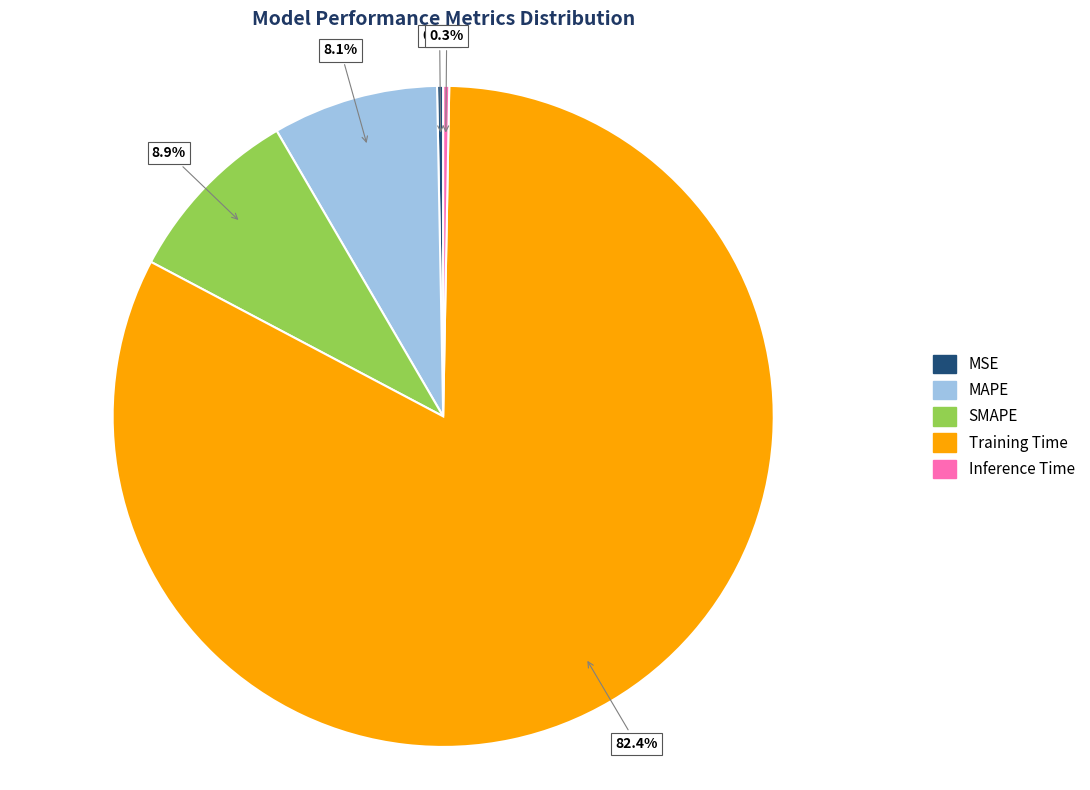

Which category has the biggest portion of the pie?

Training Time